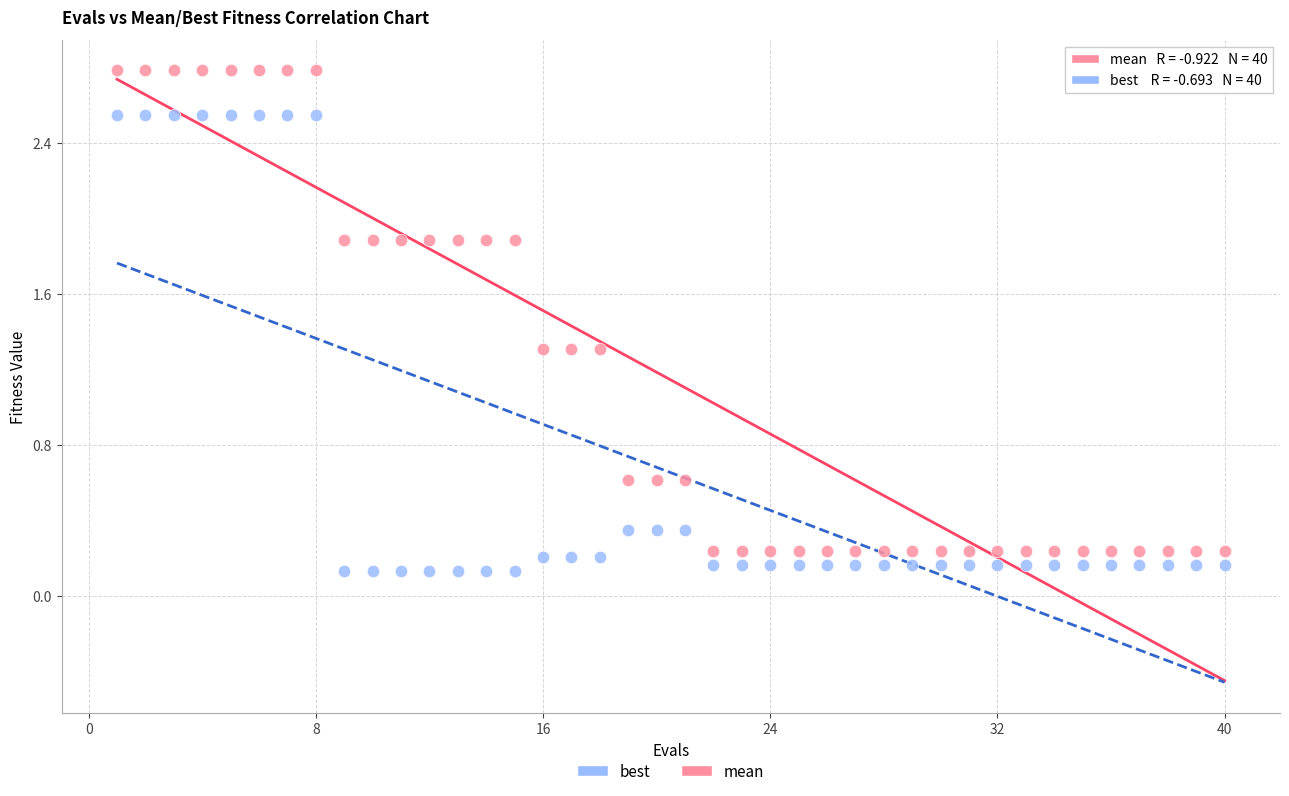

Across all data points, what is the range of Y values (max minus min)?

2.7